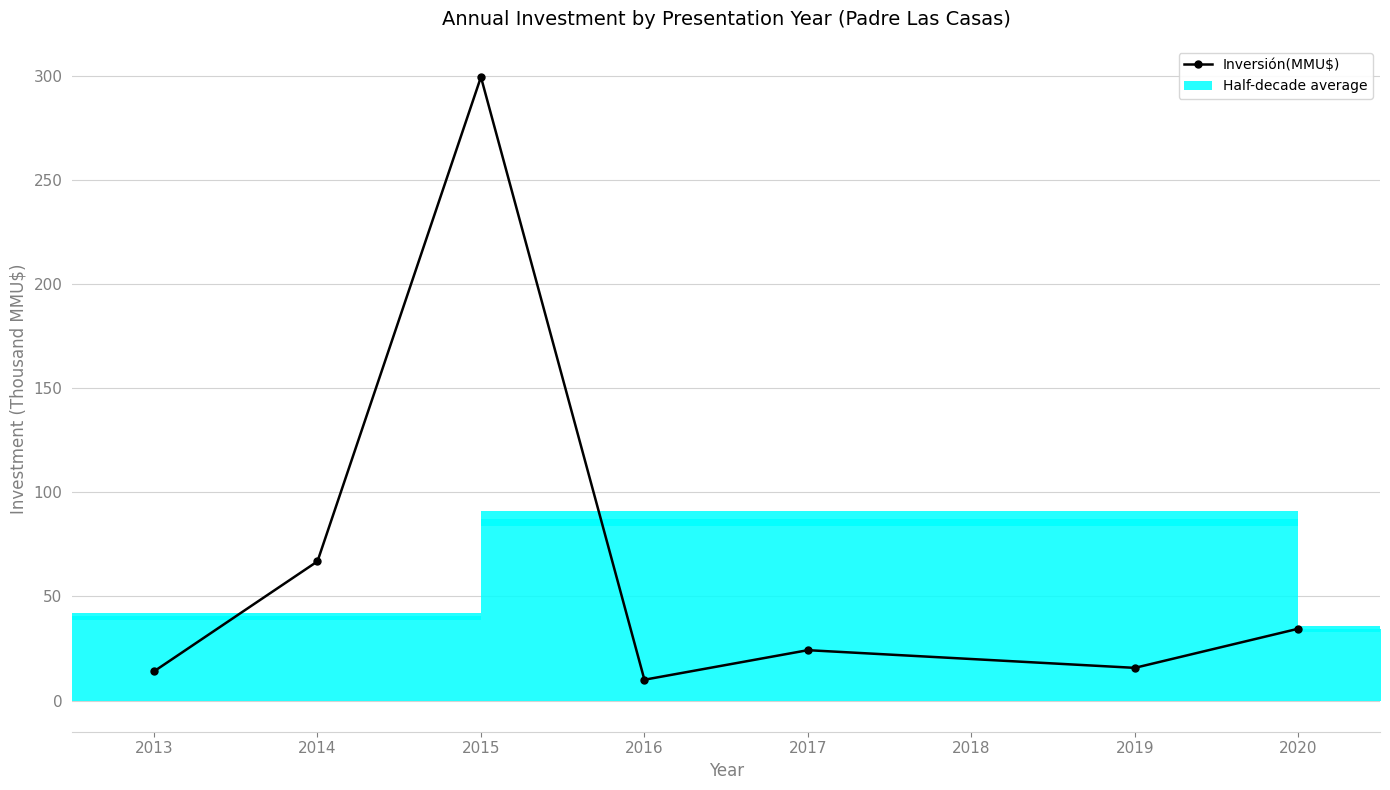

What is the value of the 4th bar from the left?

10.0